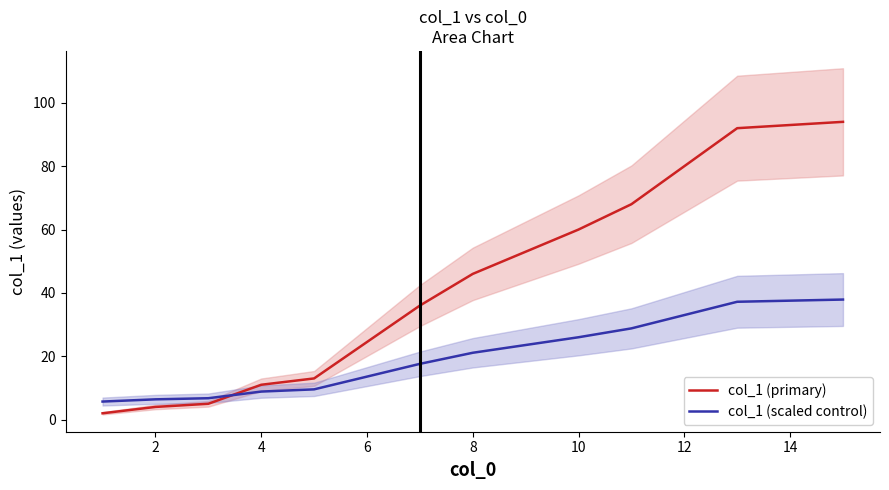

What is the smallest value displayed?

2.0